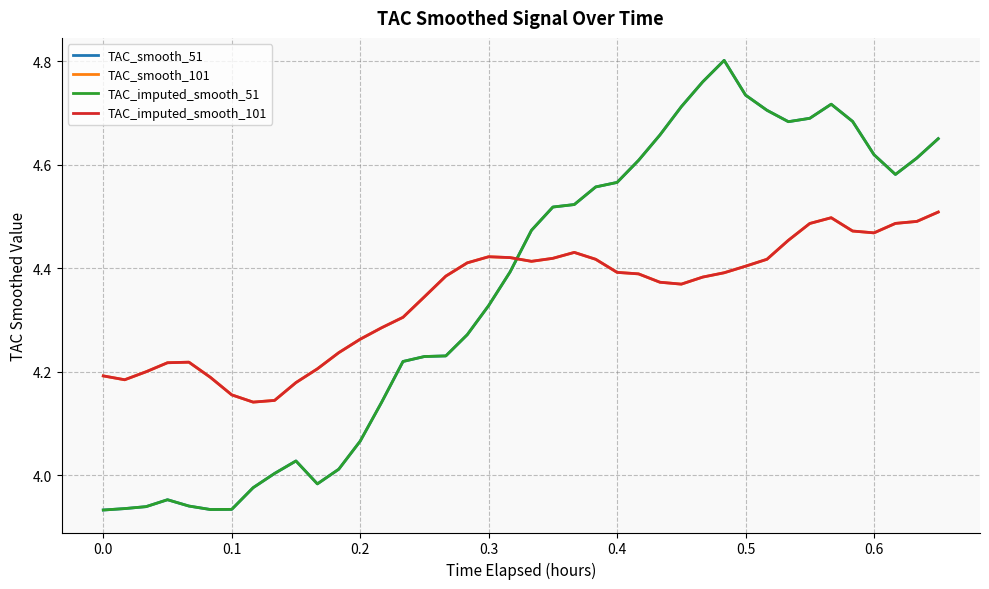

Is this an area chart (filled region under the line)?

No